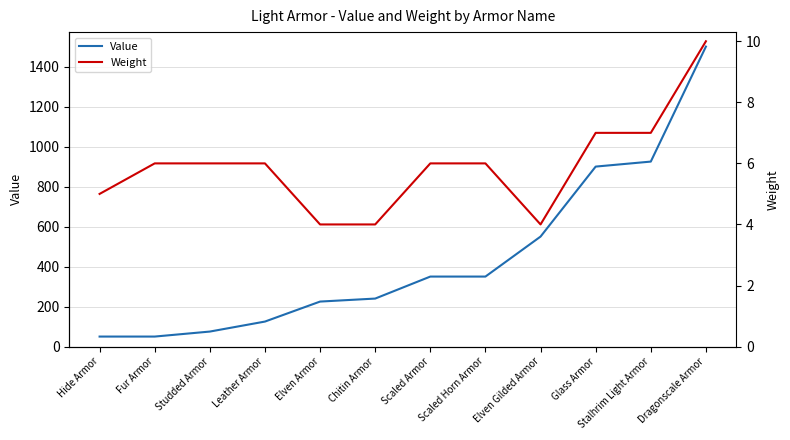

True or false: Weight has a value of 6 at Studded Armor.

True